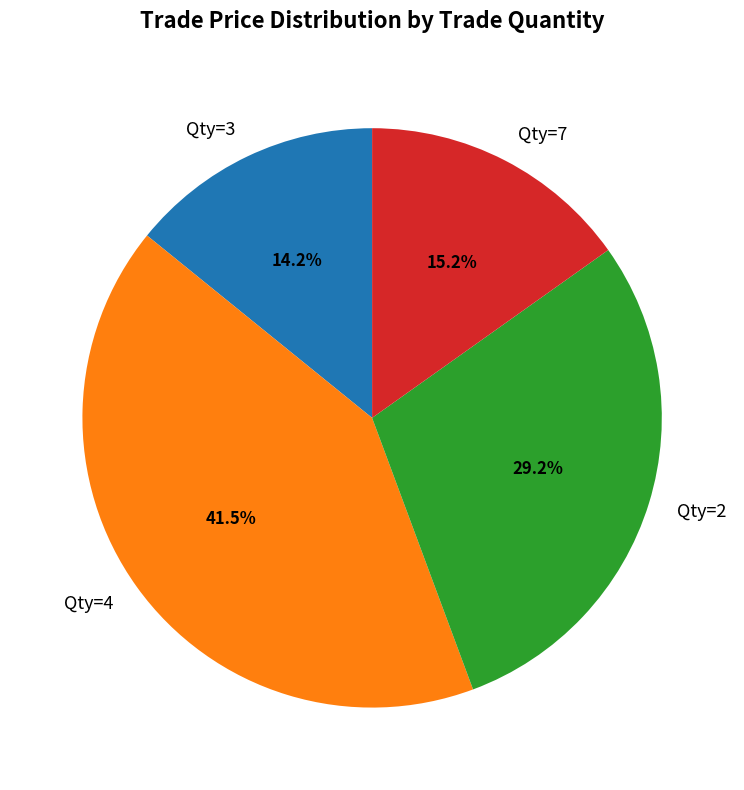

How many slices are in this pie chart?

4